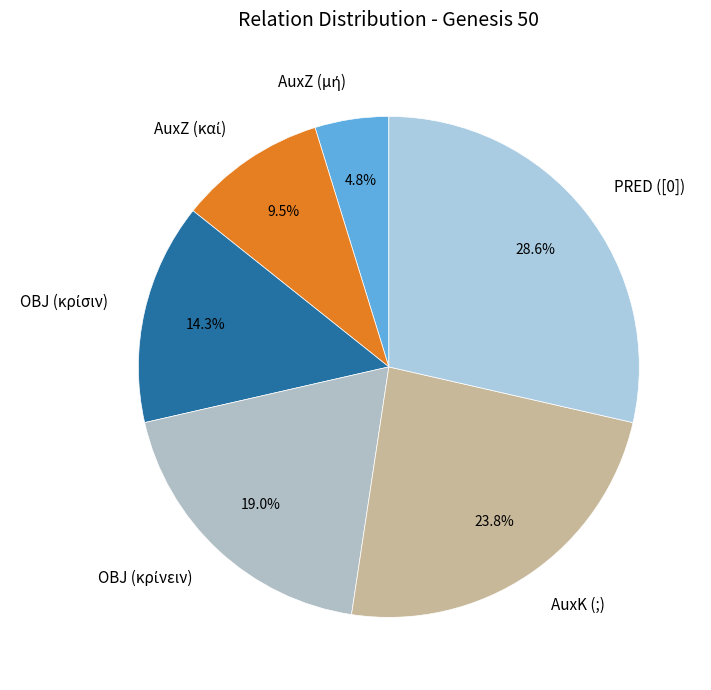

Approximately how many times larger is the value at PRED ([0]) compared to AuxK (;)?

1.2